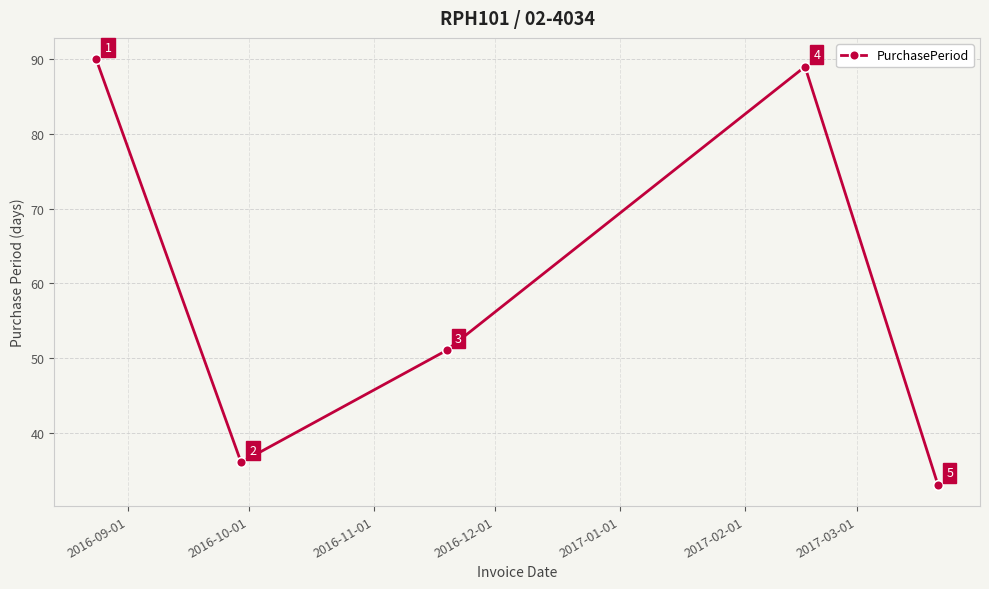

What is the value of the 4th point from the left?

89